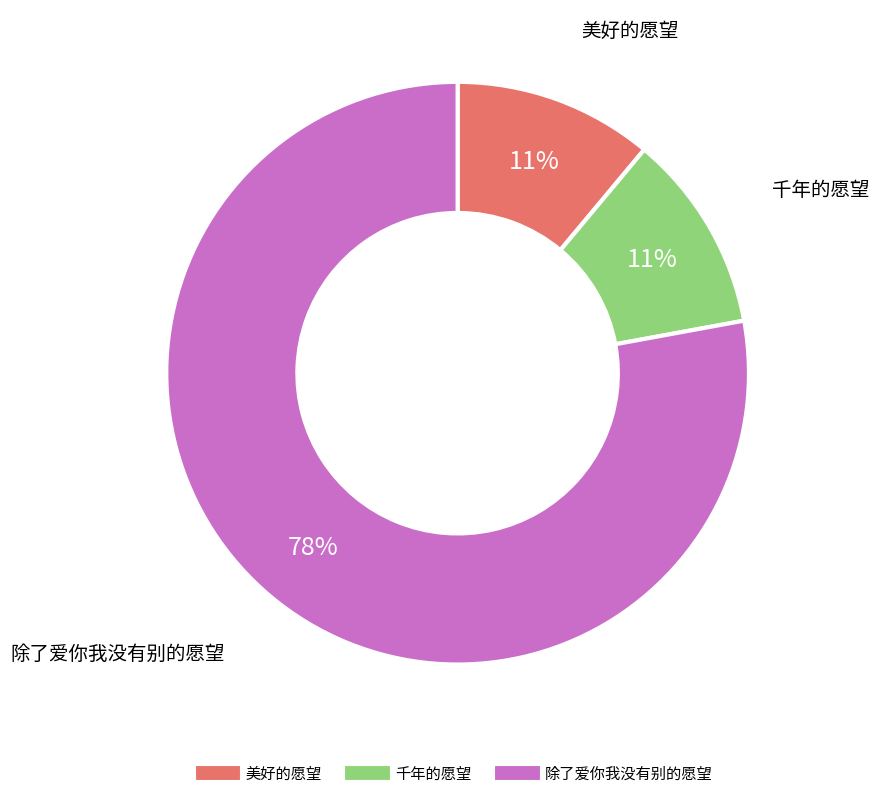

Is the sum of 美好的愿望 and 除了爱你我没有别的愿望 greater than half?

Yes